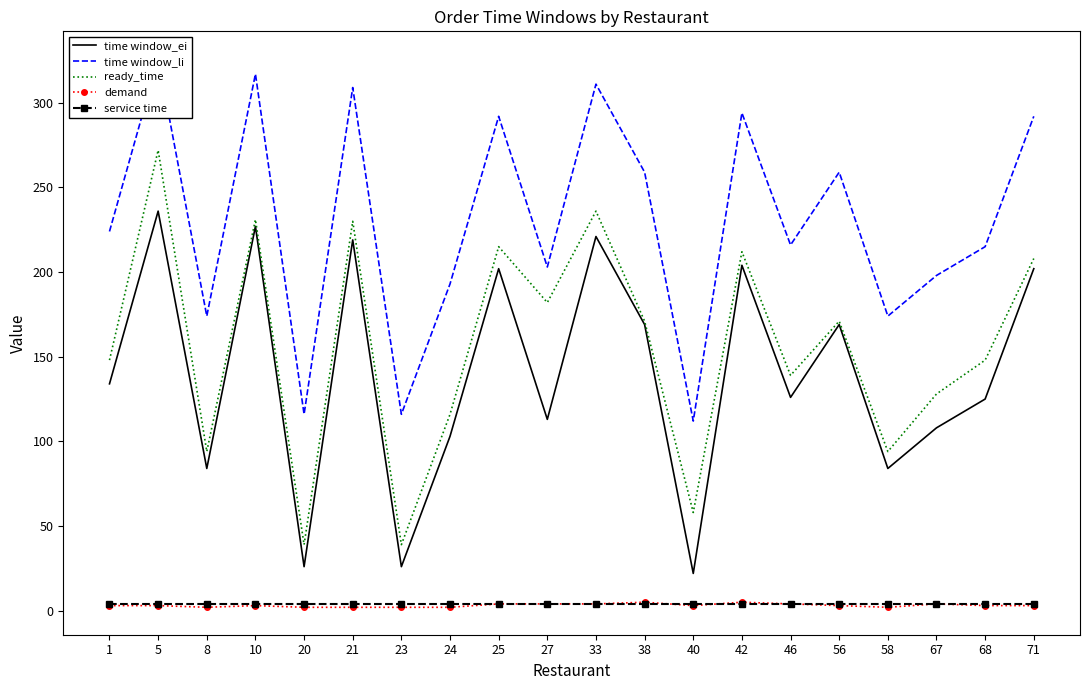

Reading left to right, what are all the values shown in this chart?

time window_ei: 134	236	84	227	26	219	26	103	202	113	221	169	22	204	126	169	84	108	125	202
time window_li: 224	326	174	317	116	309	116	193	292	203	311	259	112	294	216	259	174	198	215	292
ready_time: 148	272	94	231	39	230	39	116	215	182	236	171	58	212	139	171	94	128	148	208
demand: 3	3	2	3	2	2	2	2	4	4	4	5	3	5	4	3	2	4	3	3
service time: 4	4	4	4	4	4	4	4	4	4	4	4	4	4	4	4	4	4	4	4